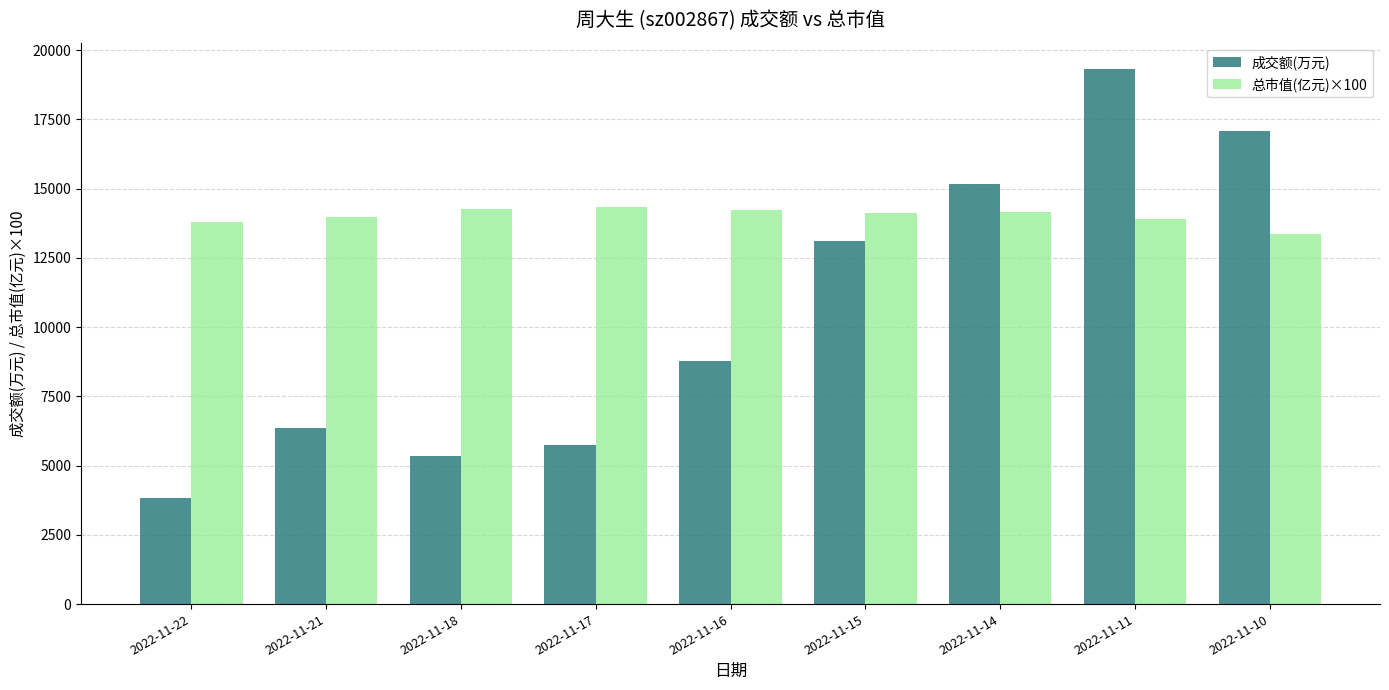

Which category has the highest value across all series?

2022-11-11